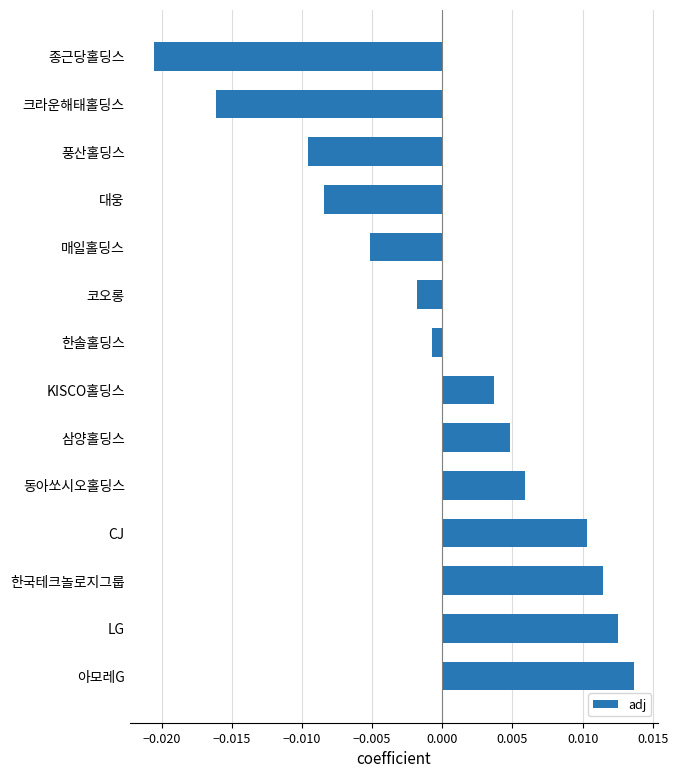

Where is the data nearest to the value 0?

한솔홀딩스